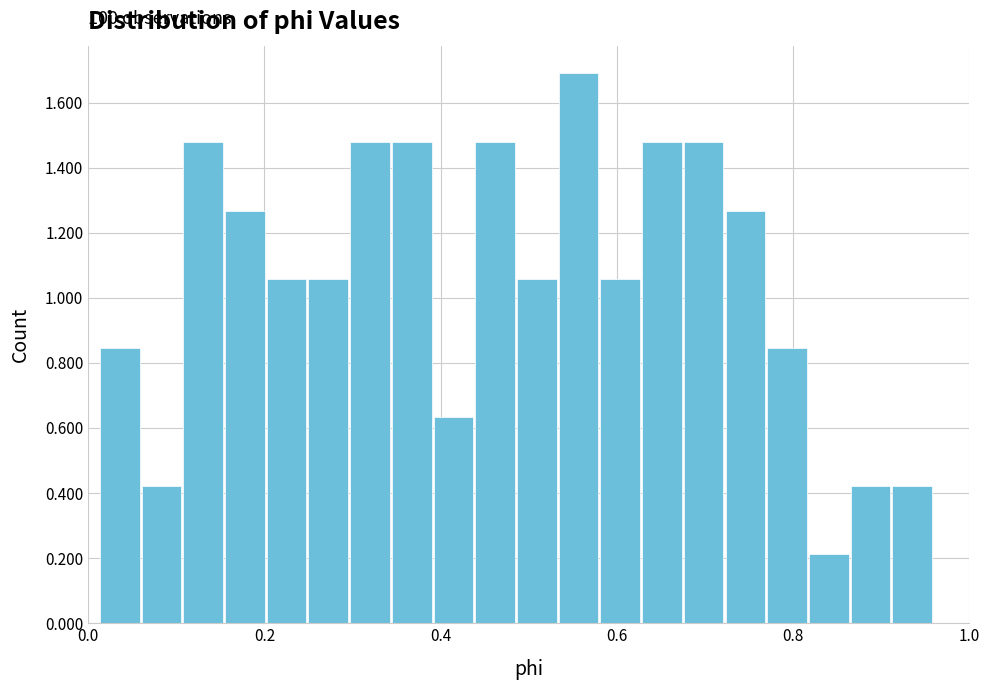

Around what value on the x-axis is the tallest bar? Give the approximate position of its centre, as read against the axis.

0.56